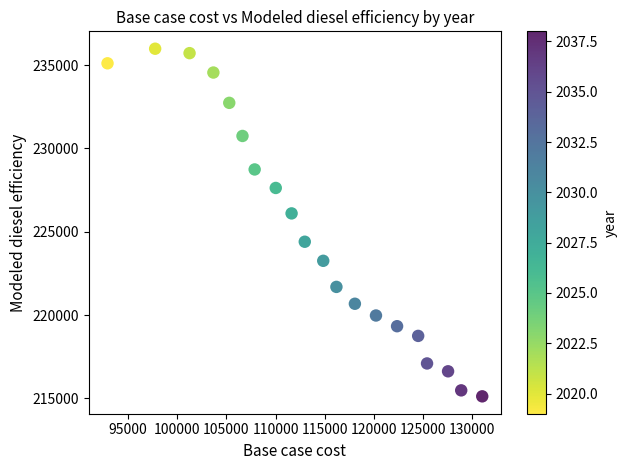

What is the range of X values (max minus min)?

38128.6